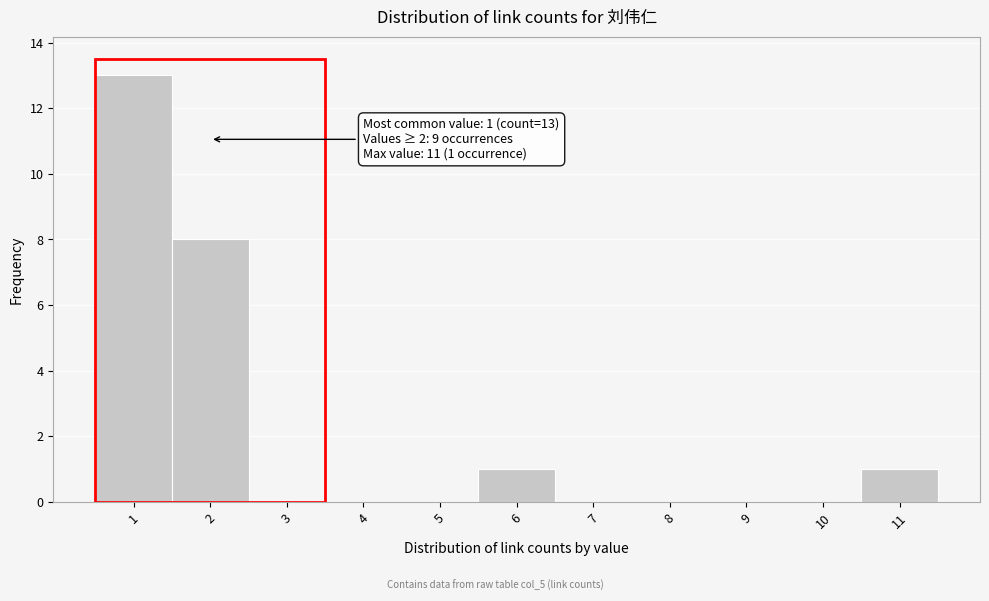

Over which range of the x-axis is the bar tallest?

0.5 to 1.5